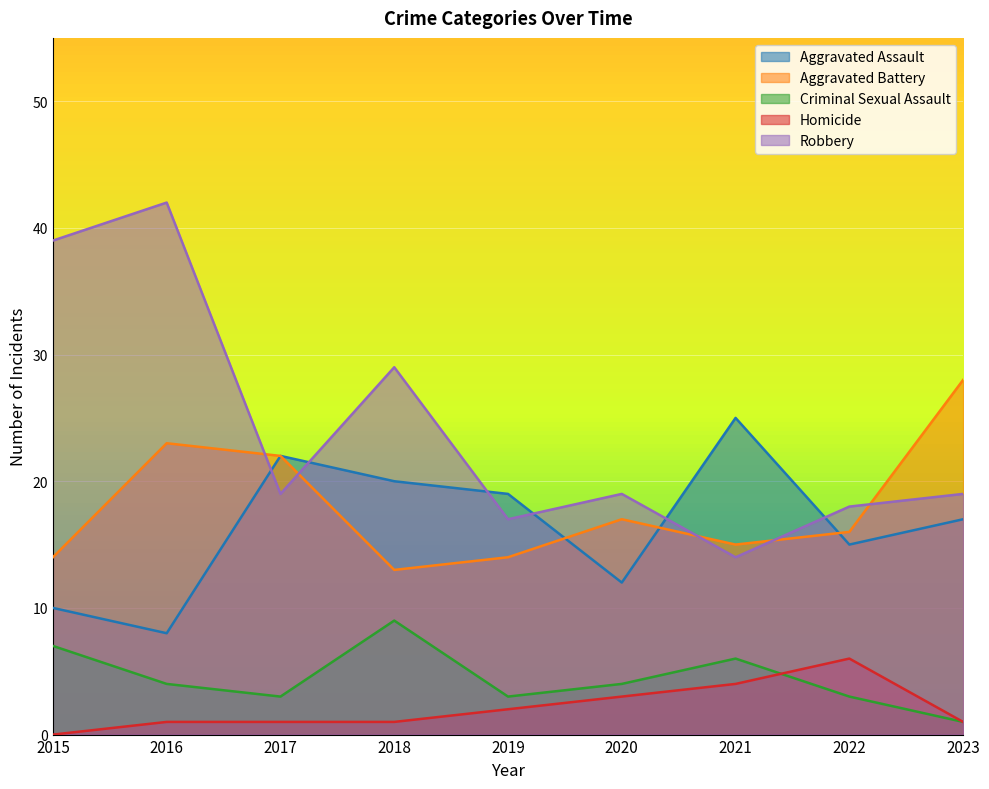

Between 2020 and 2019, which is larger?

2019